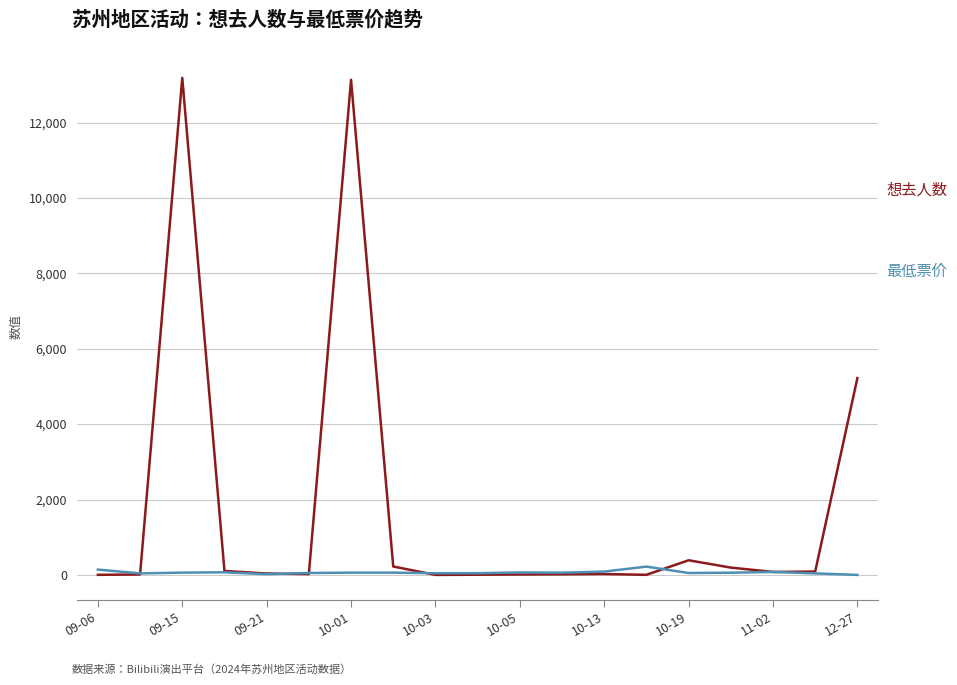

What is the maximum value shown in the chart?

13188.0